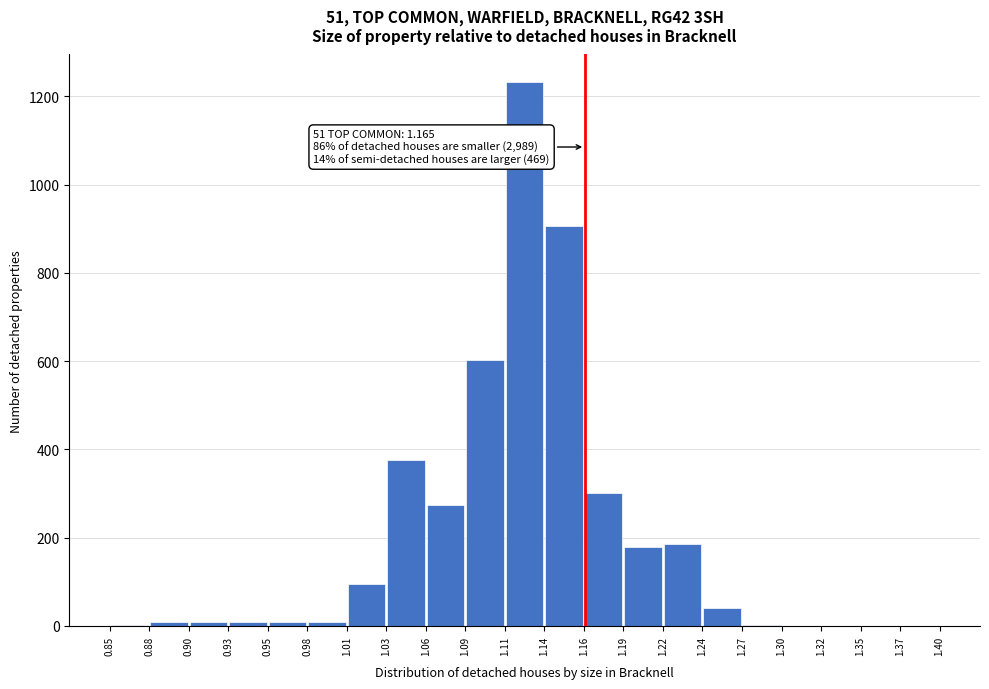

Over which range of the x-axis is the bar tallest?

1.11 to 1.14